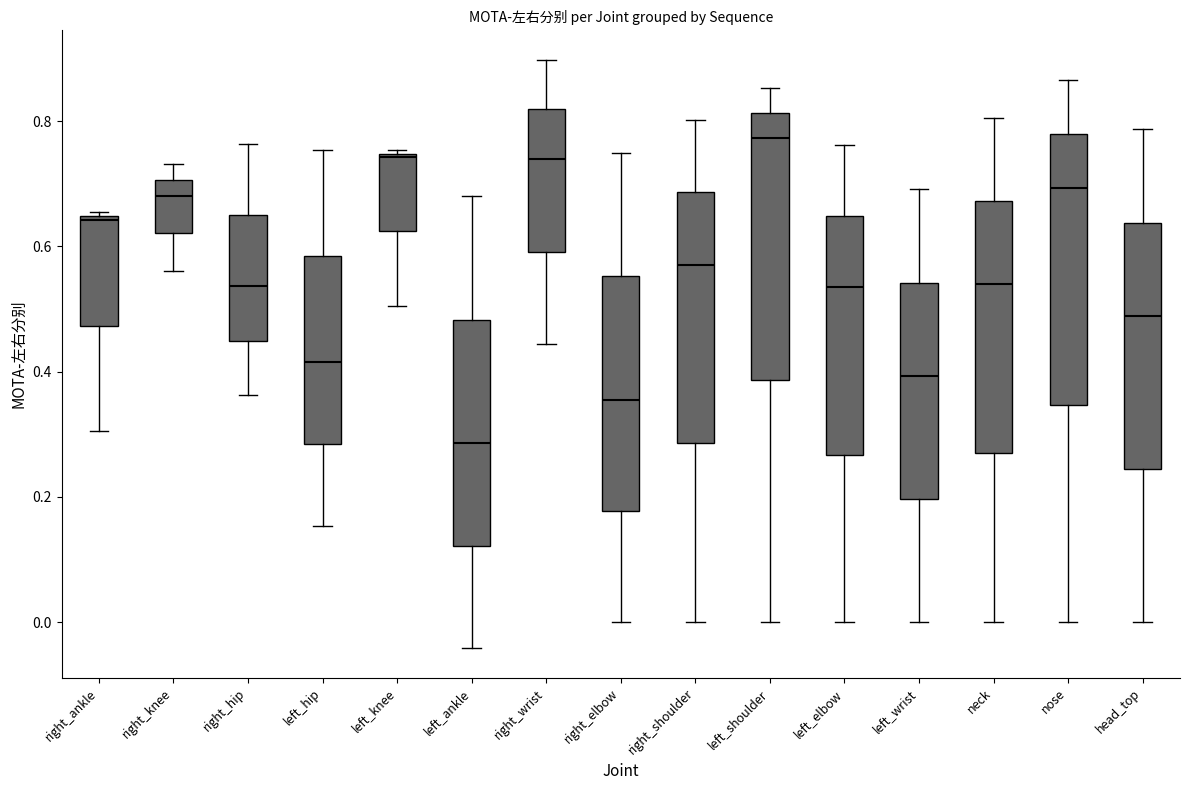

Reading left to right, transcribe this box plot: for each box, give where its median line is, the range the box spans, and where its two whiskers end, as read against the y-axis. The values are not printed on the chart, so give them approximately, as read against the axis.

right_ankle: median 0.64 (just below the box's upper edge), box 0.48 to 0.64, whiskers 0.30 to 0.66
right_knee: median 0.68, box 0.62 to 0.70, whiskers 0.56 to 0.74
right_hip: median 0.54, box 0.44 to 0.66, whiskers 0.36 to 0.76
left_hip: median 0.42, box 0.28 to 0.58, whiskers 0.16 to 0.76
left_knee: median 0.74, box 0.62 to 0.74, whiskers 0.50 to 0.76
left_ankle: median 0.28, box 0.12 to 0.48, whiskers -0.04 to 0.68
right_wrist: median 0.74, box 0.60 to 0.82, whiskers 0.44 to 0.90
right_elbow: median 0.36, box 0.18 to 0.56, whiskers 0.00 to 0.76
right_shoulder: median 0.58, box 0.28 to 0.68, whiskers 0.00 to 0.80
left_shoulder: median 0.78, box 0.38 to 0.82, whiskers 0.00 to 0.86
left_elbow: median 0.54, box 0.26 to 0.64, whiskers 0.00 to 0.76
left_wrist: median 0.40, box 0.20 to 0.54, whiskers 0.00 to 0.70
neck: median 0.54, box 0.26 to 0.68, whiskers 0.00 to 0.80
nose: median 0.70, box 0.34 to 0.78, whiskers 0.00 to 0.86
head_top: median 0.48, box 0.24 to 0.64, whiskers 0.00 to 0.78